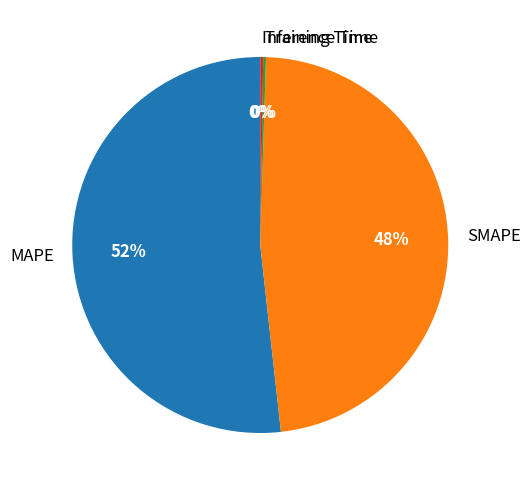

What is the majority slice?

MAPE